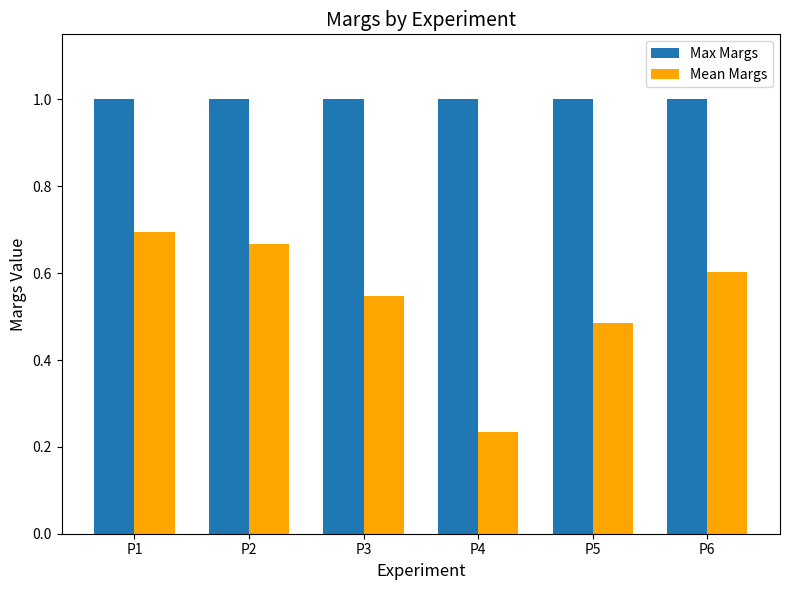

List the labels in order of Mean Margs value, largest first.

P1, P2, P6, P3, P5, P4